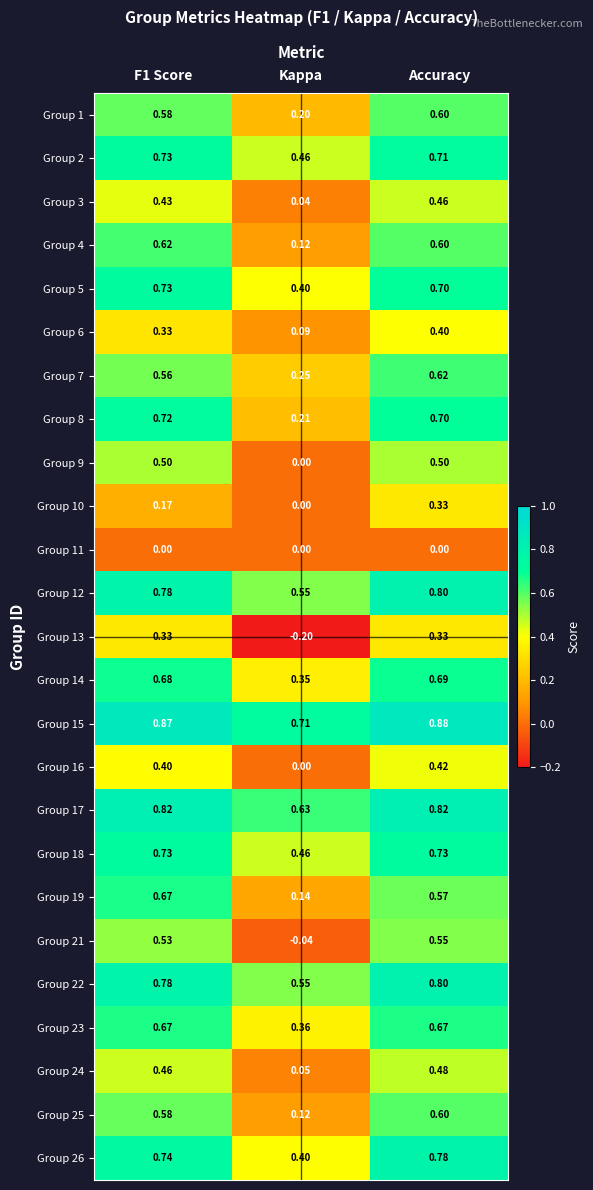

At which label does Group 19 reach its minimum?

Kappa